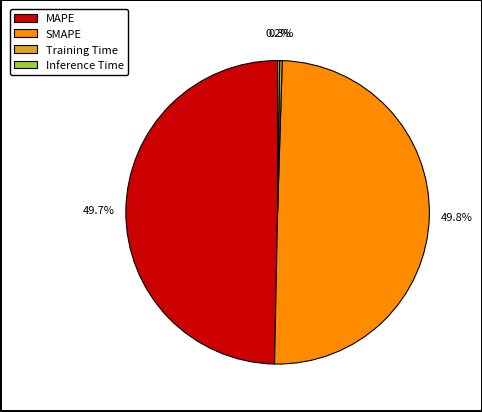

Is MAPE the majority of the pie?

No